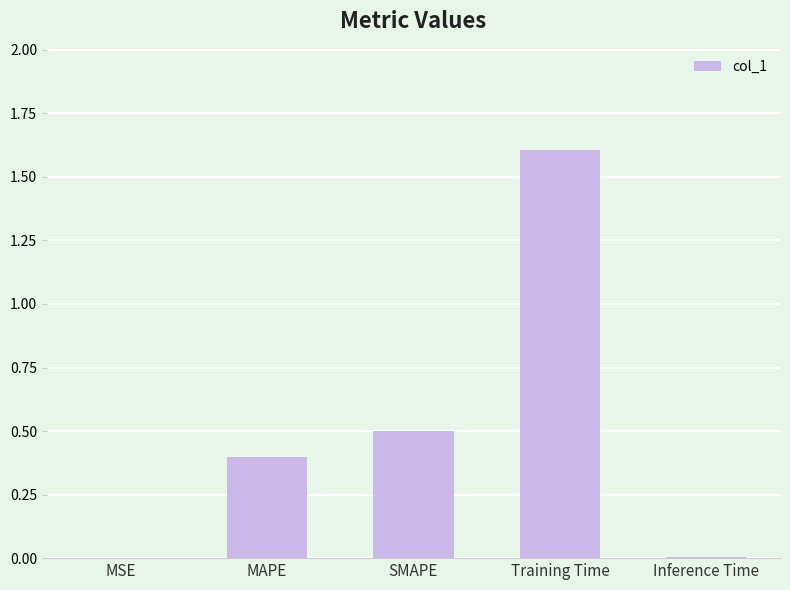

What value does the data have at Training Time?

1.6